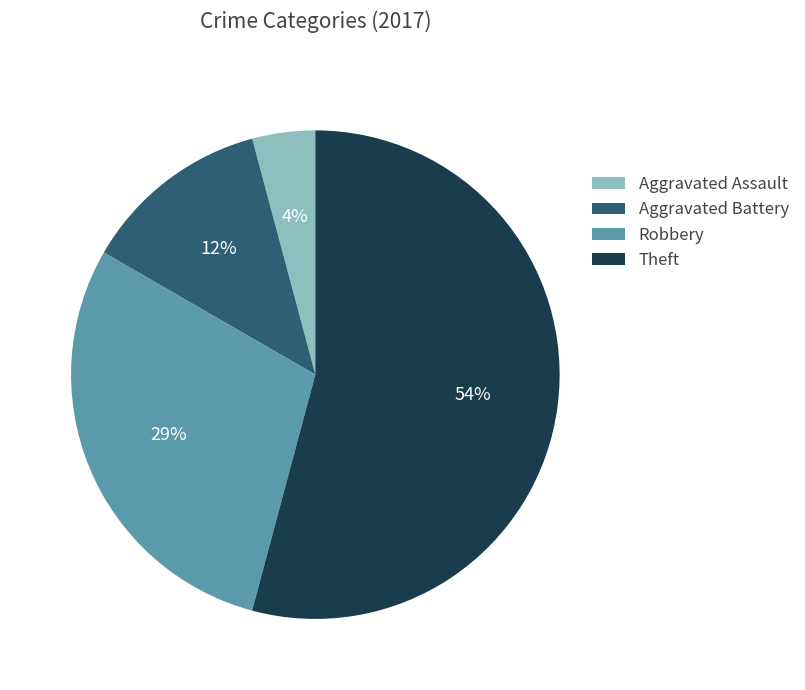

Which has a higher value, Aggravated Assault or Aggravated Battery?

Aggravated Battery